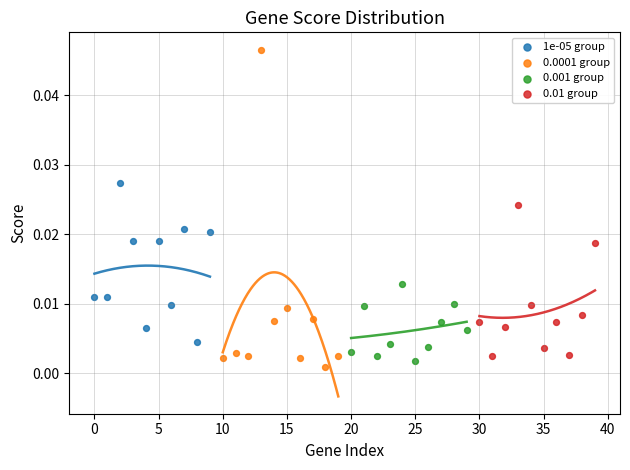

Which series has the widest spread of Y values?

0.0001 group